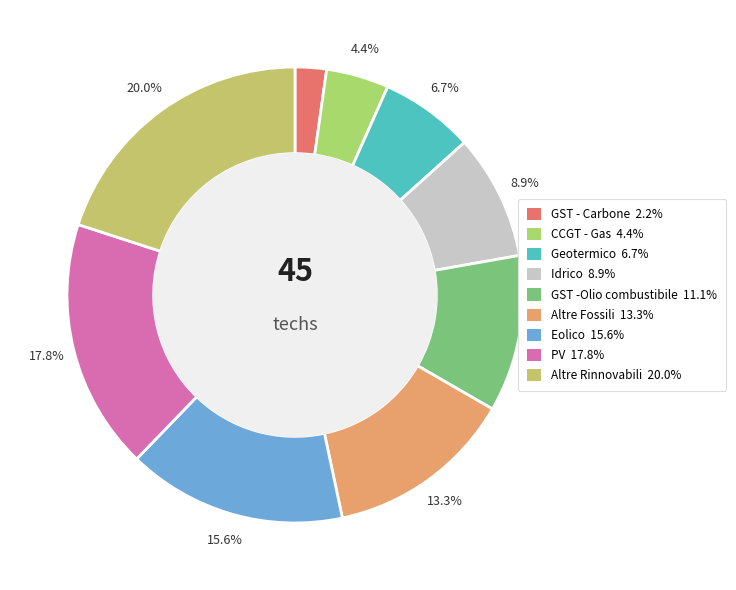

The PV slice represents 18% of the pie. True or false?

True